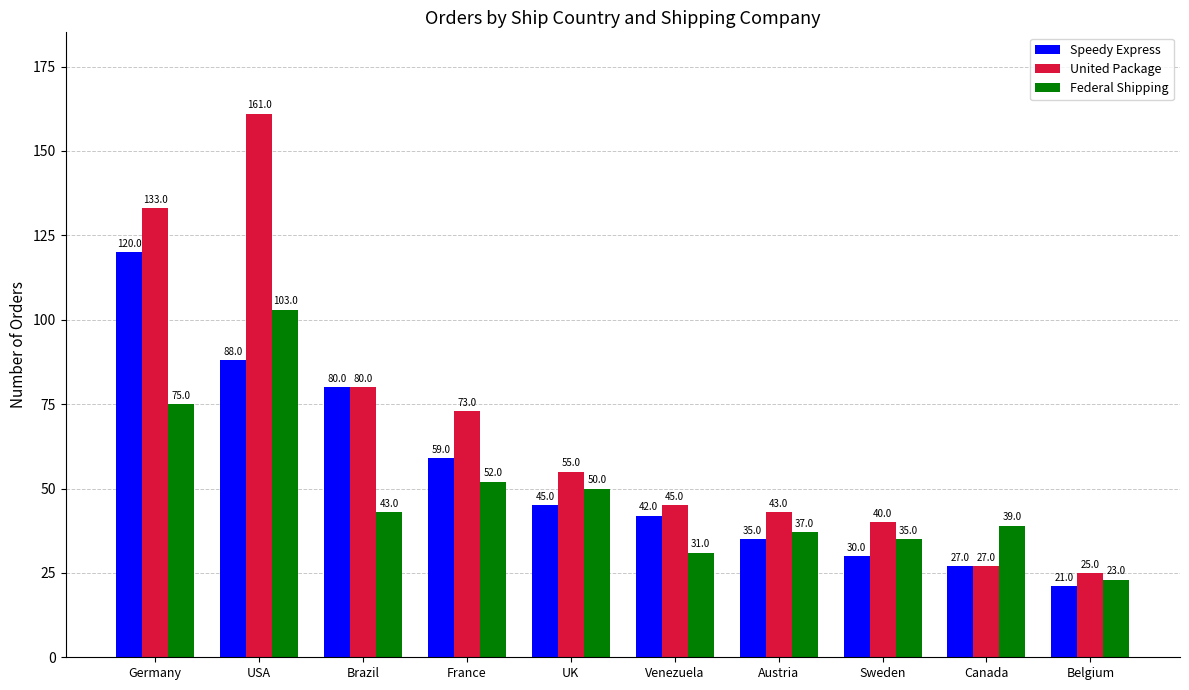

What value does the Federal Shipping series have at Brazil, to the nearest 10?

40